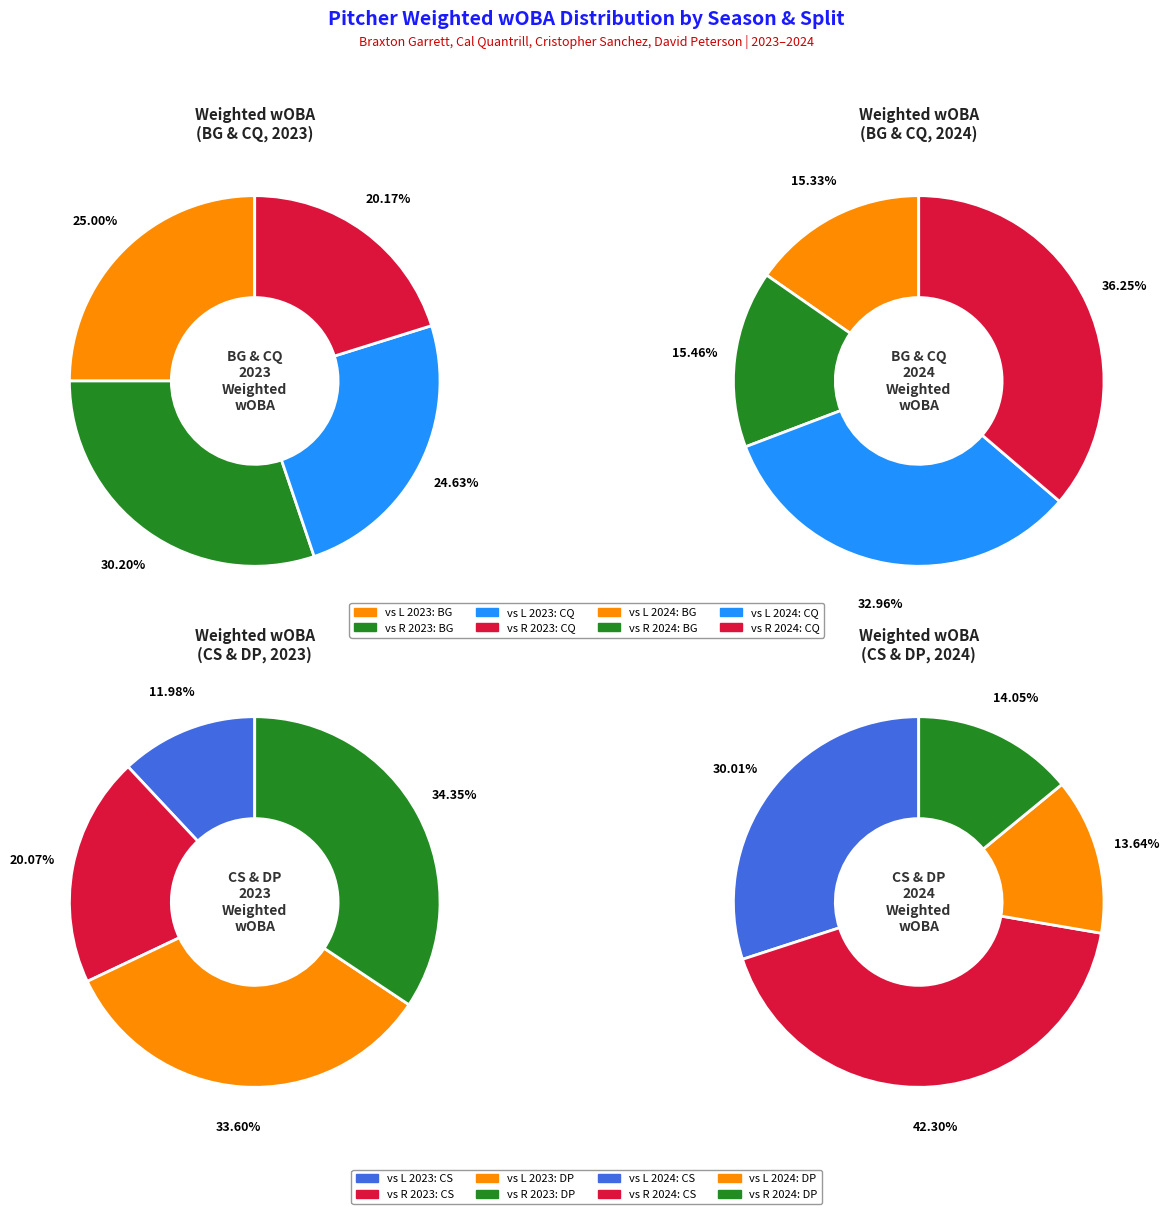

Which slice is the largest?

David Peterson vs R 2023